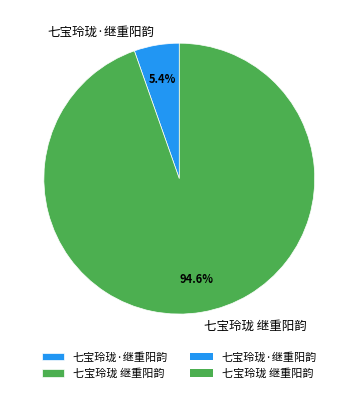

What is the majority slice?

七宝玲珑 继重阳韵